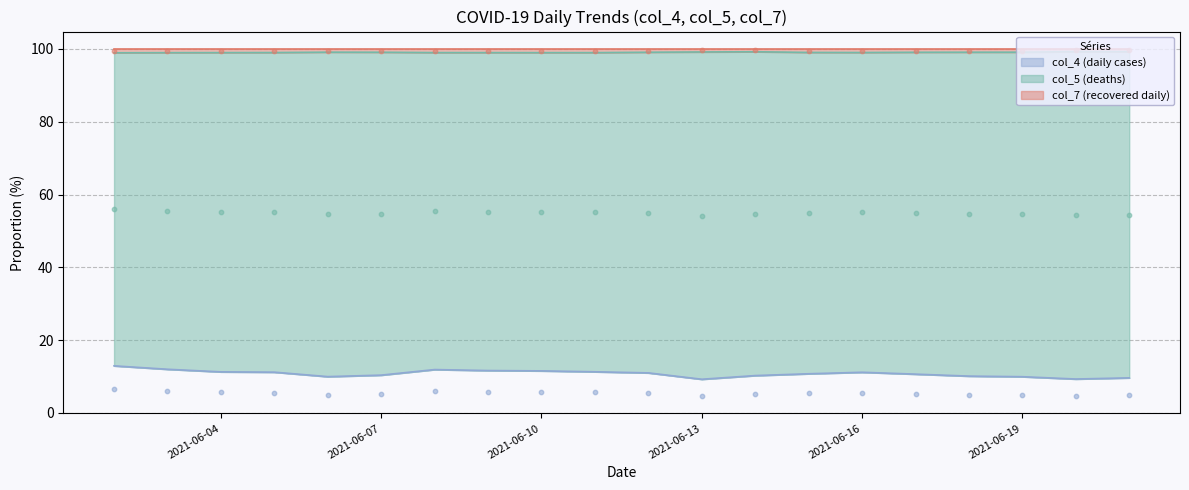

Is the value of col_4 (daily cases) at 2021-06-08 greater than the value of col_7 (recovered daily) at 2021-06-07?

No